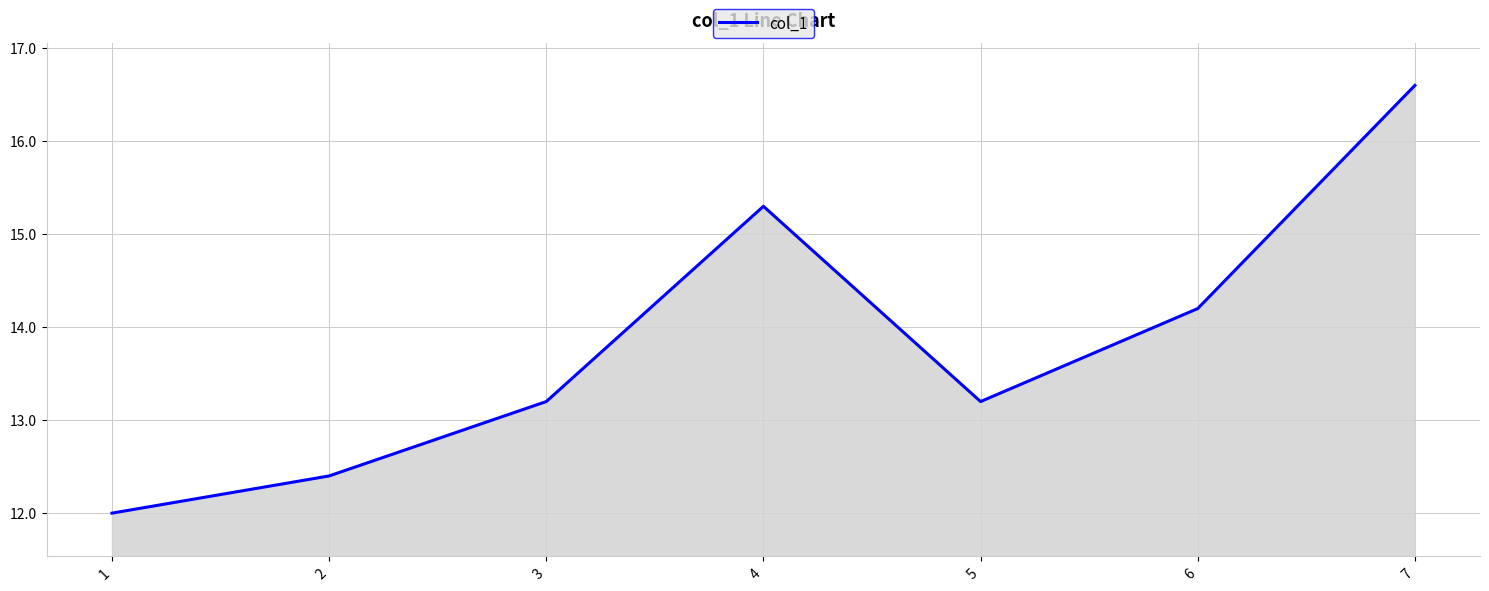

How many values exceed 13?

5